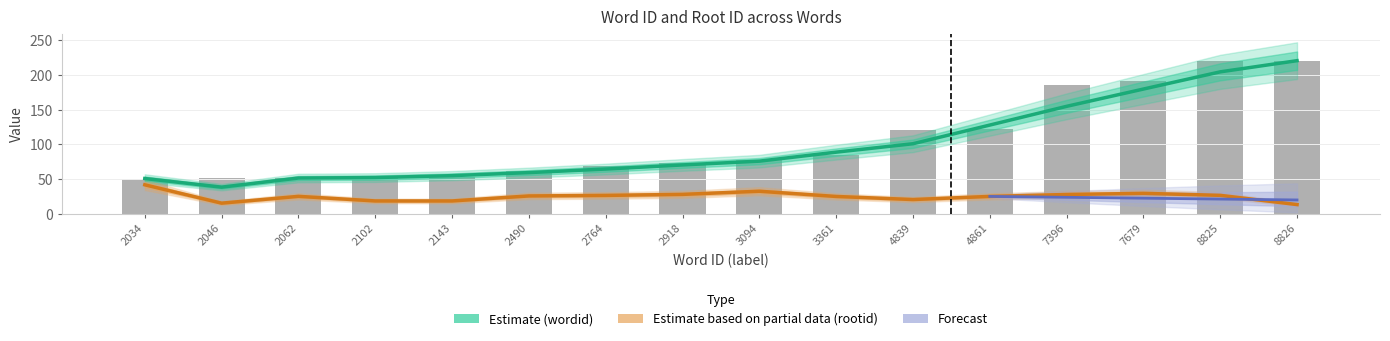

Where does the data first go above 77?

3094